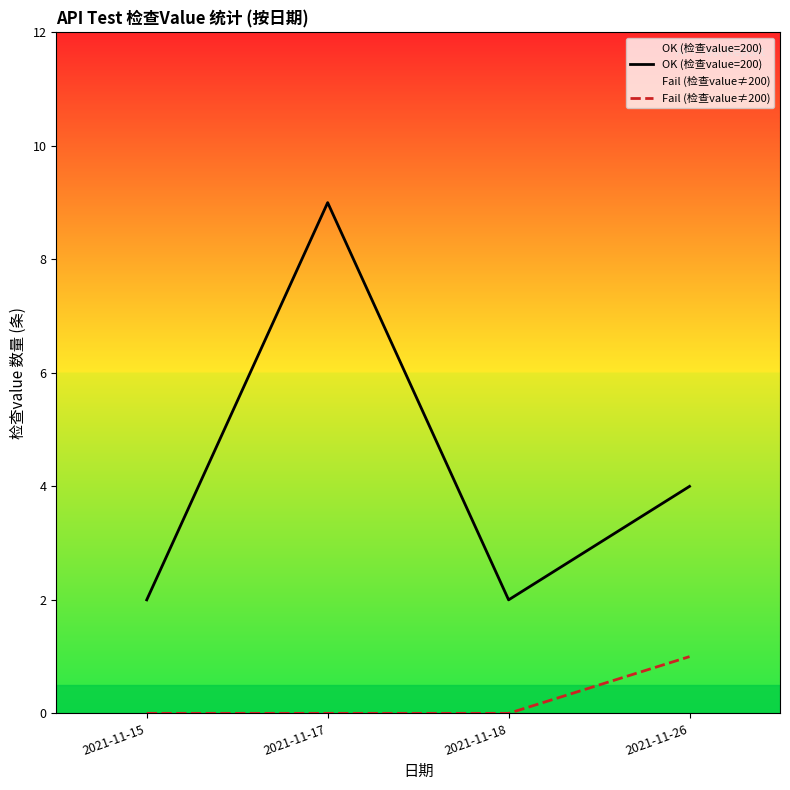

Rank the series at 2021-11-26 from highest to lowest value.

OK (检查value=200), Fail (检查value≠200)